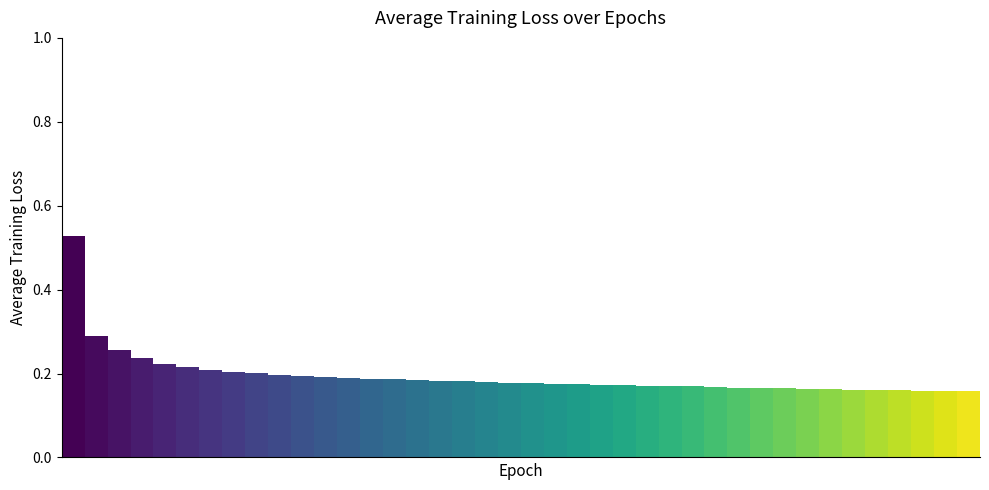

What is the difference between the maximum and minimum values?

0.4